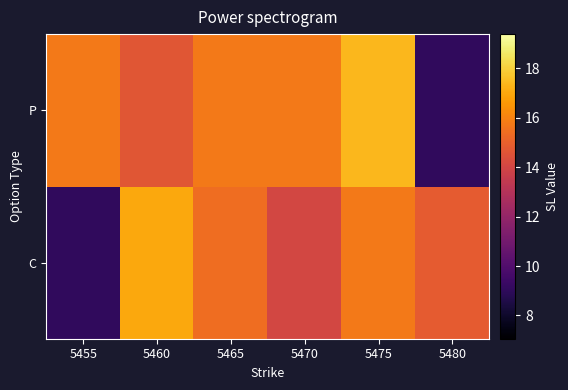

Which label corresponds to the smallest value in the chart?

5455